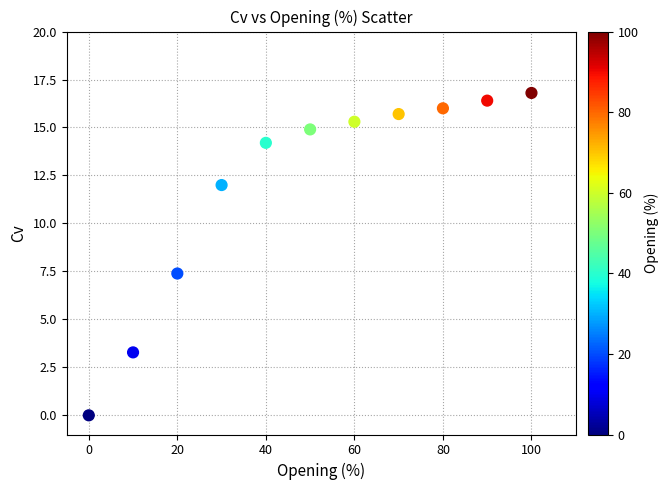

What is the average X value?

50.0